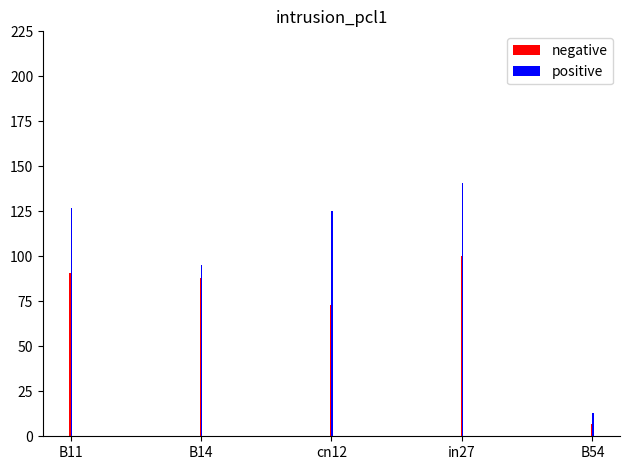

What is the greatest value displayed?

141